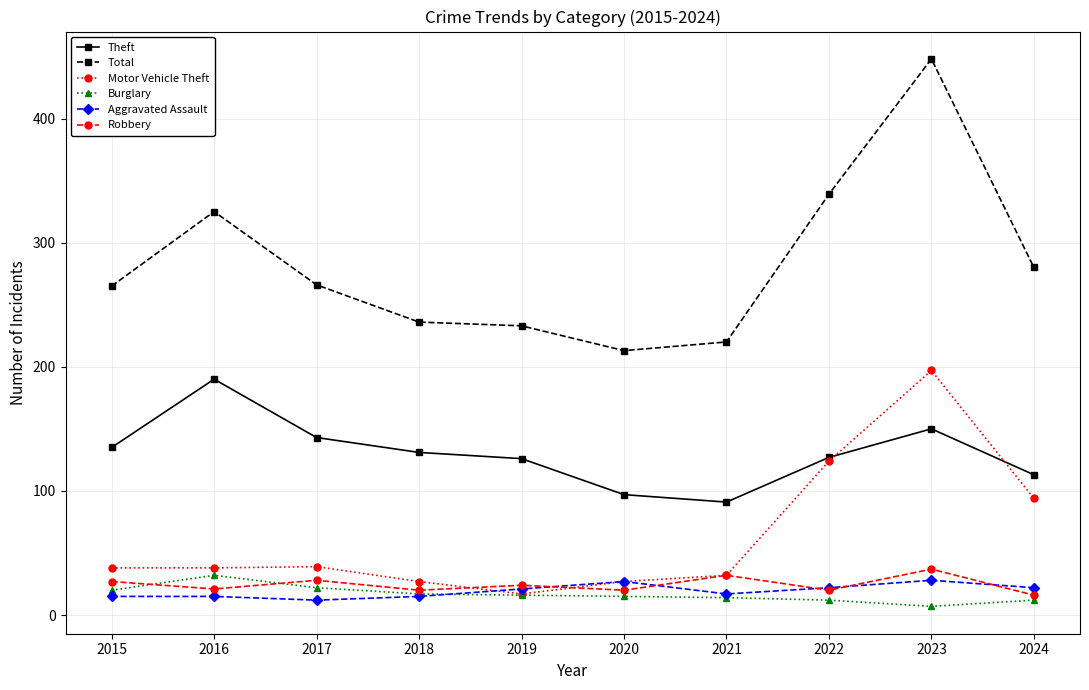

At which category does Theft reach its first local valley?

2021